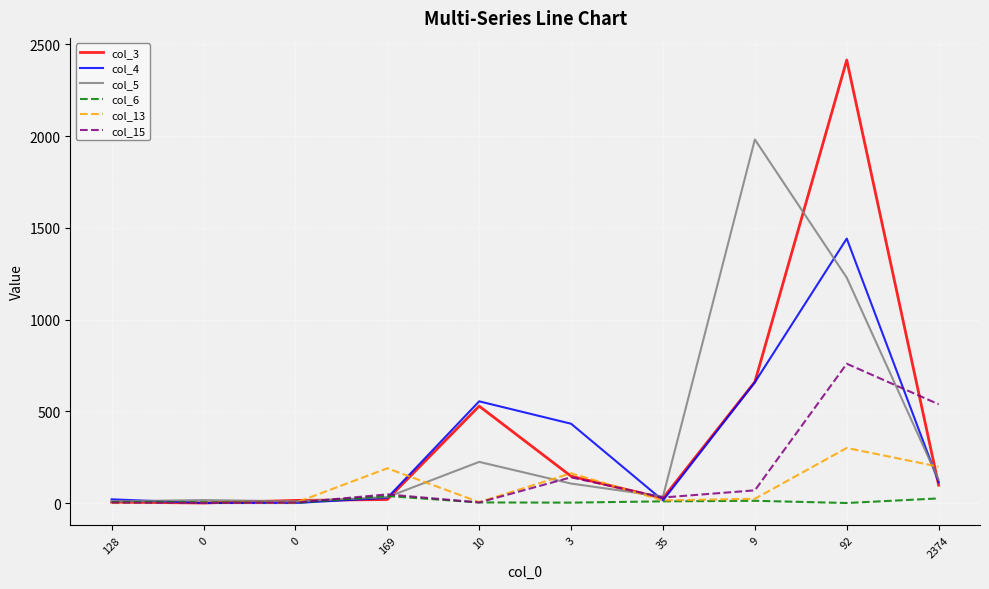

What are all the series names shown in the legend?

col_3, col_4, col_5, col_6, col_13, col_15